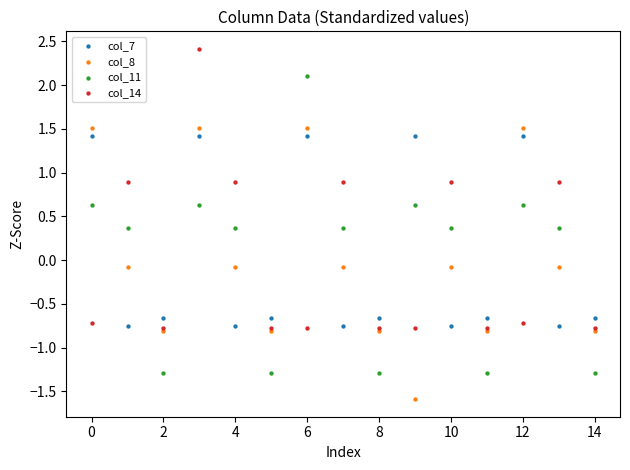

What are all the series names shown in the legend?

col_7, col_8, col_11, col_14